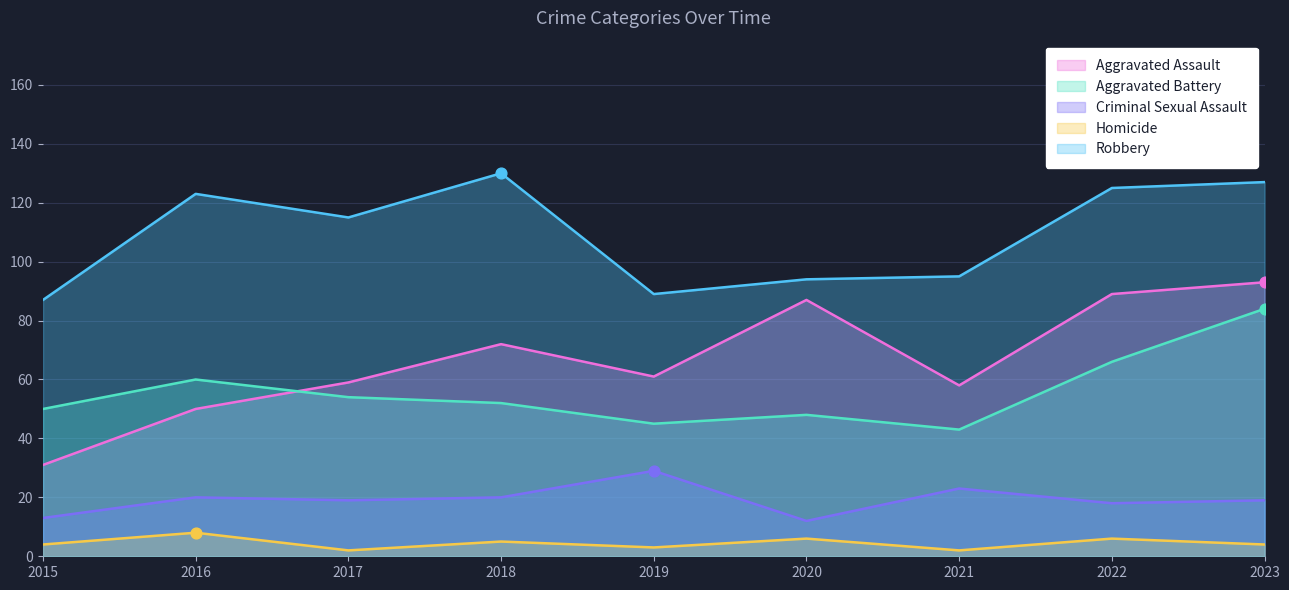

Which series has the largest total across all categories?

Robbery